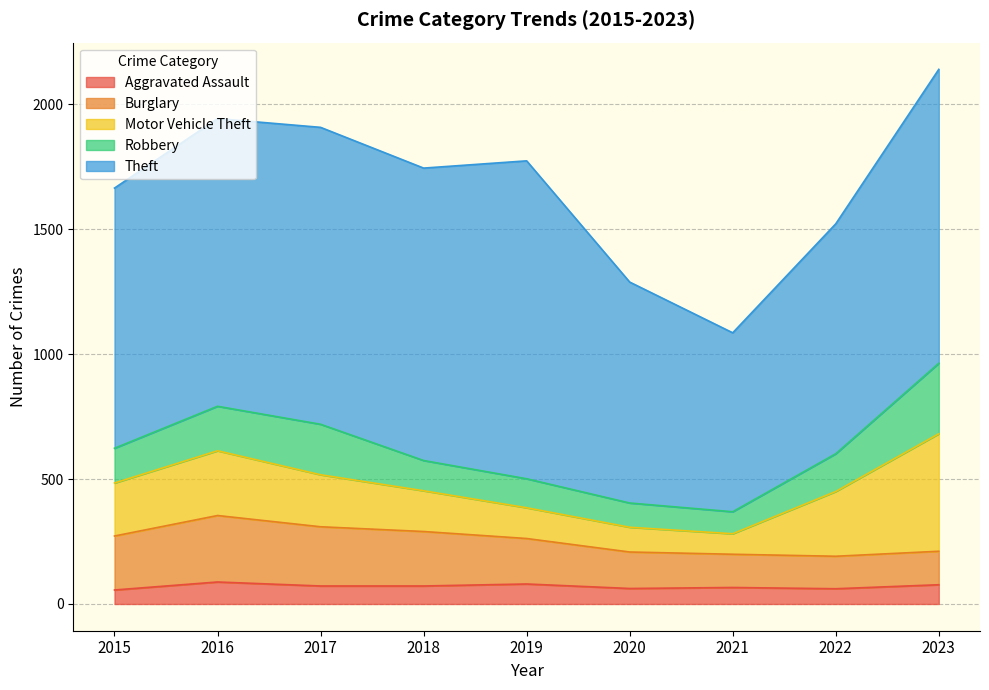

Which series has the widest spread of values?

Theft